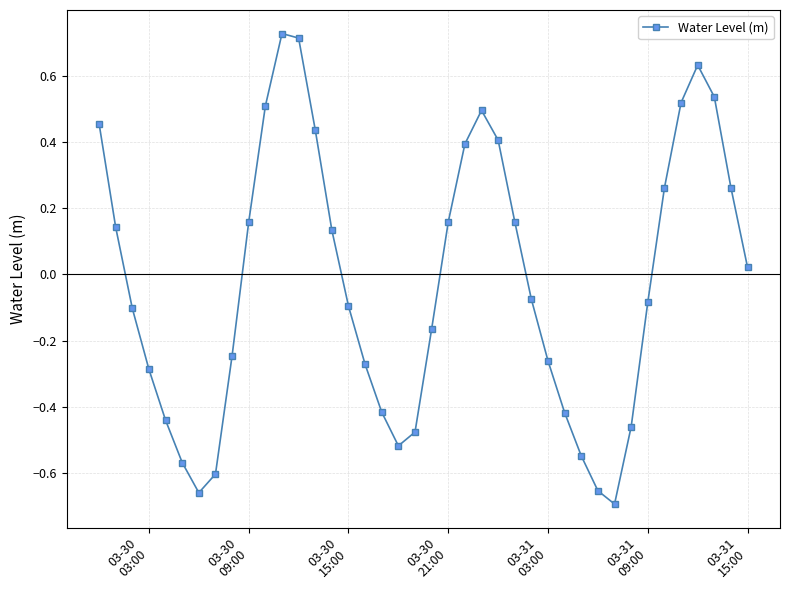

True or false: there are more than 0 points higher than both neighbors.

True